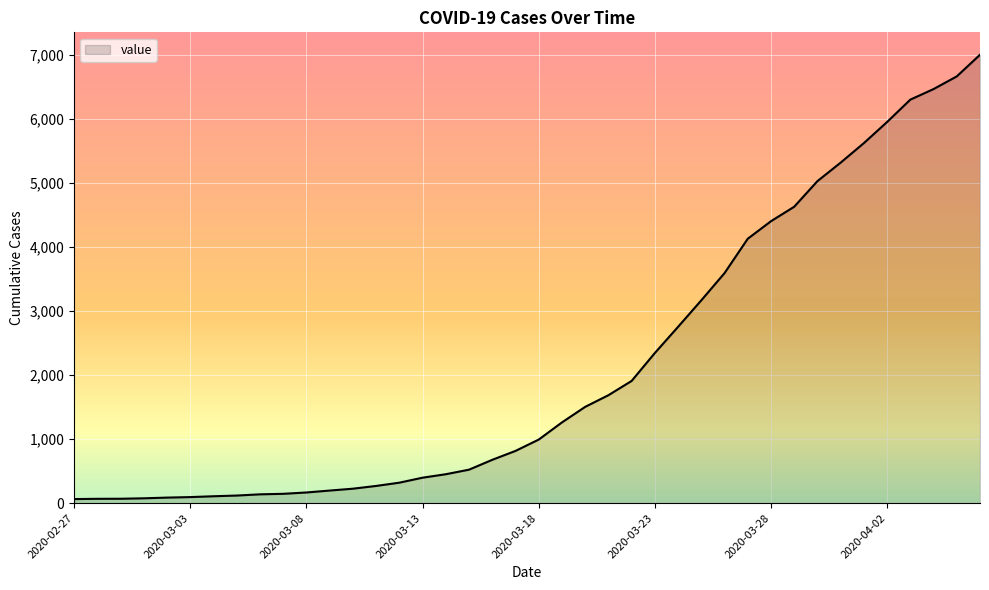

What is the difference between the maximum and minimum values?

6940